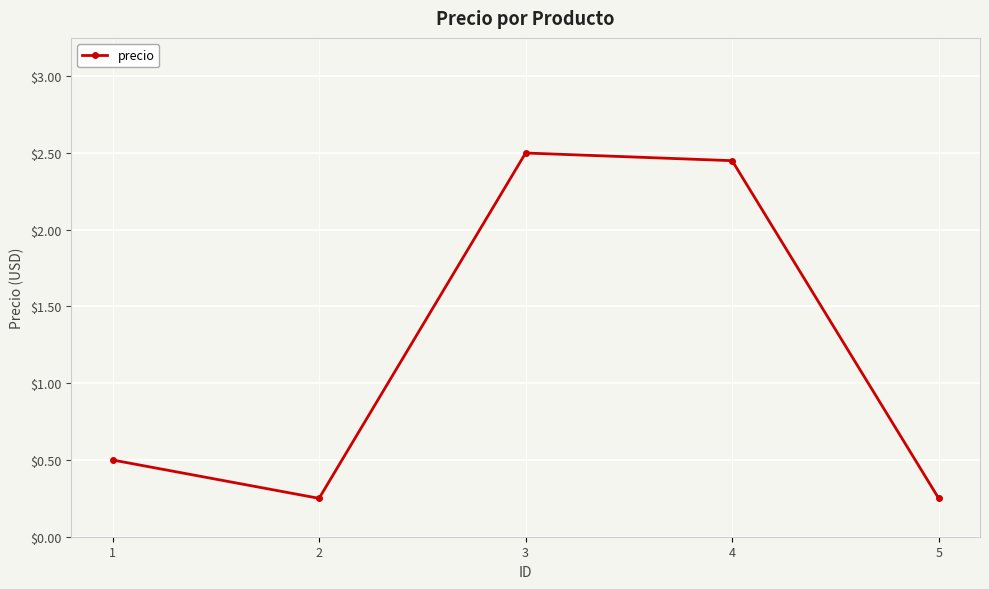

Does the chart display data point markers on the line(s)?

Yes